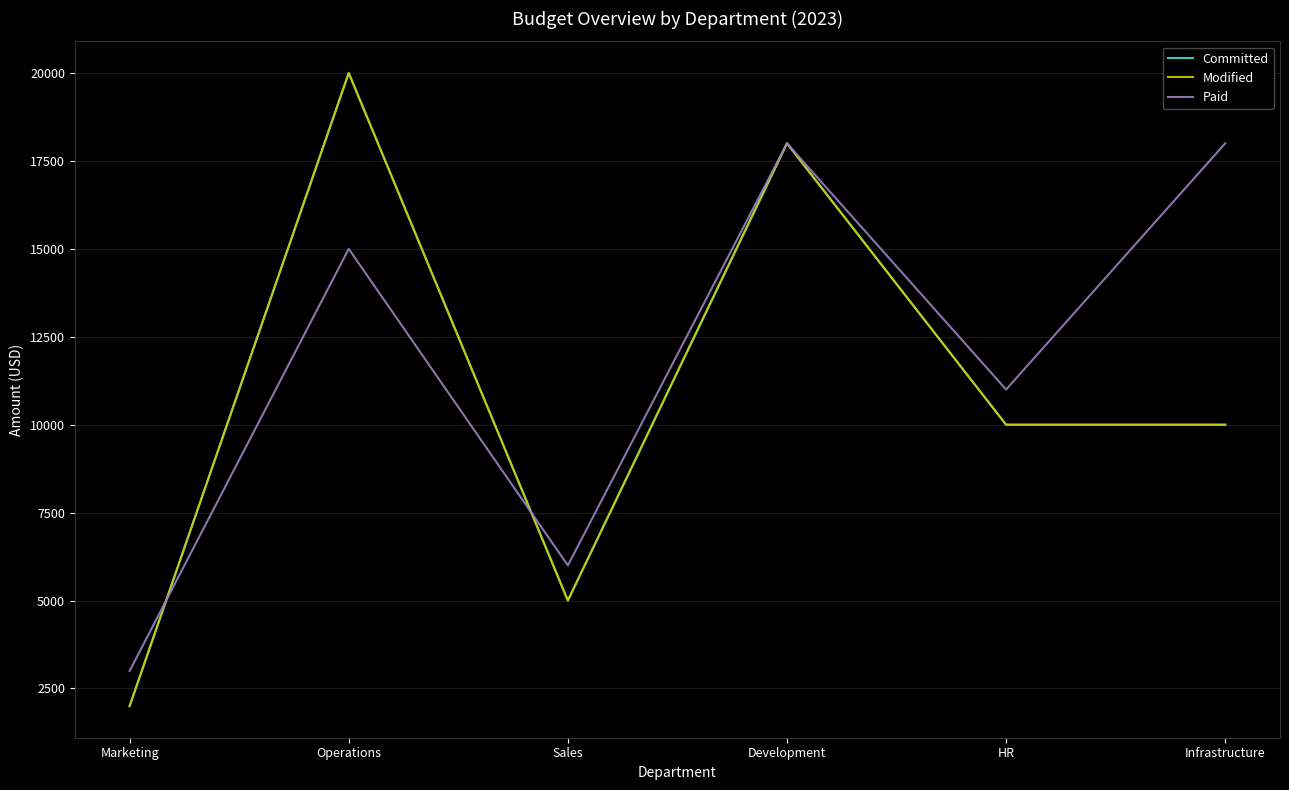

What is the maximum value for Paid?

18000